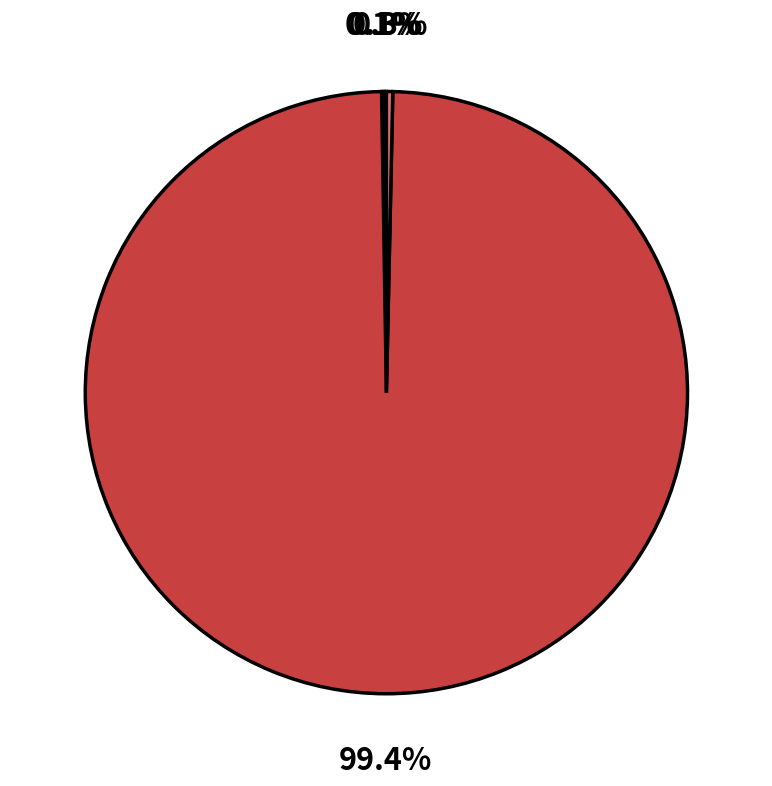

Count the number of slices in the pie.

4